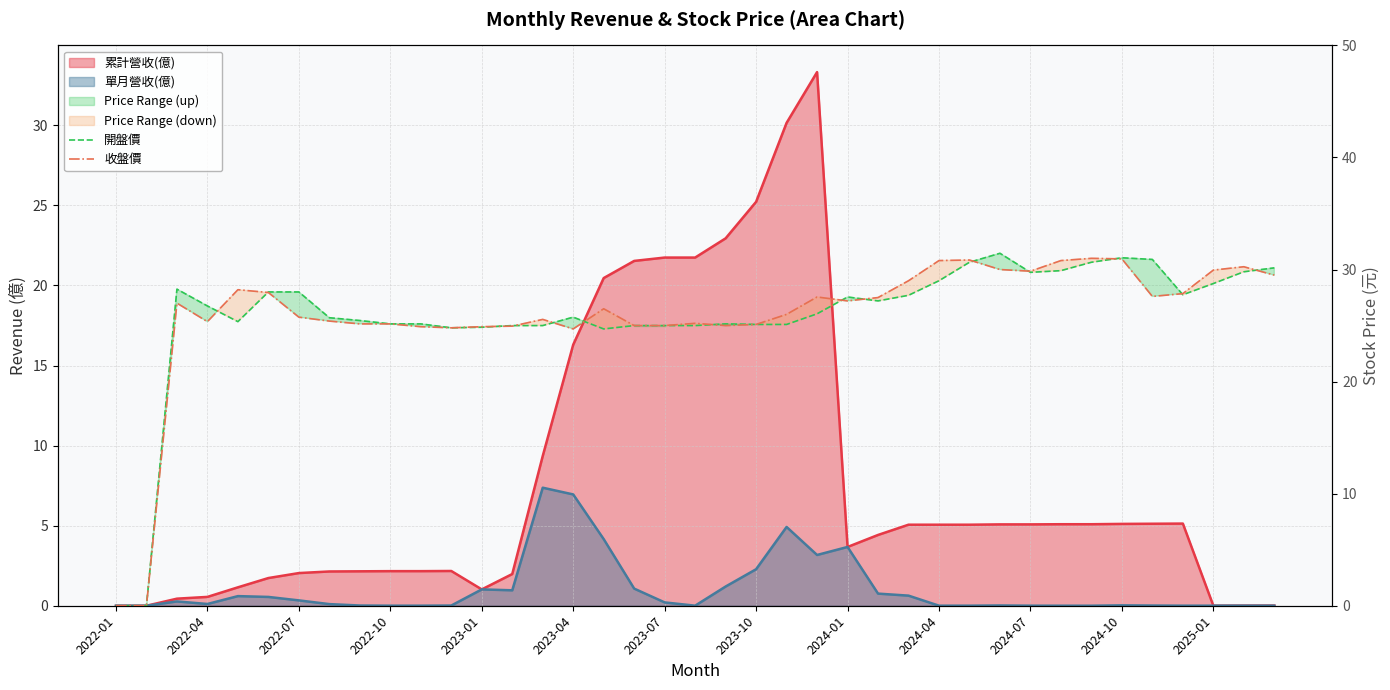

What is the approximate value of 開盤價 at 23?

26.1